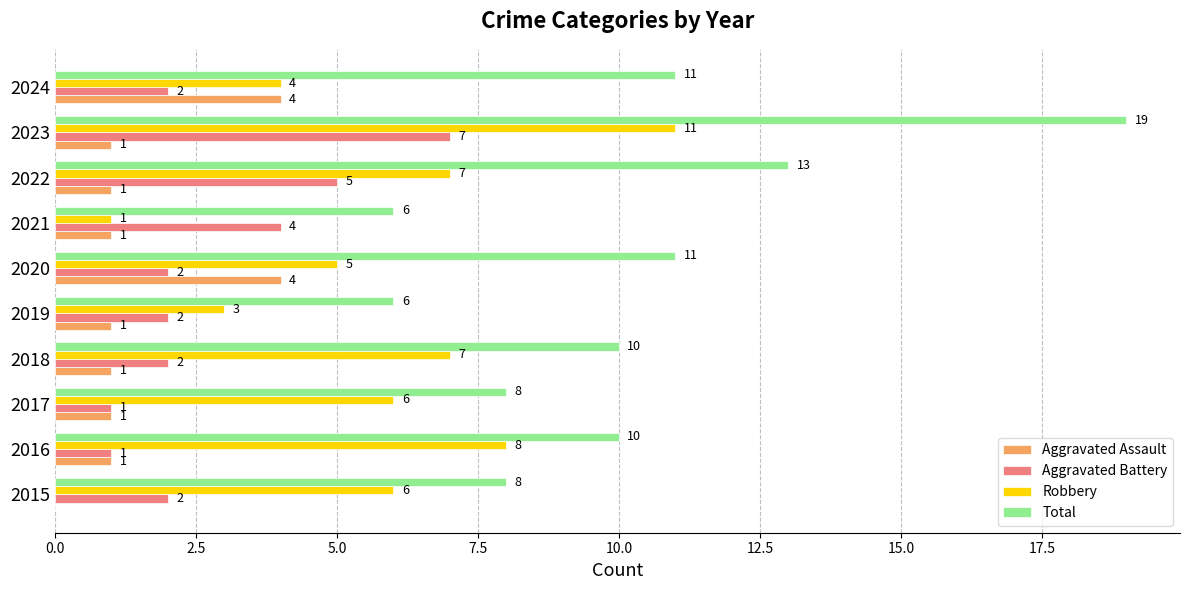

What is the highest value of the Aggravated Battery series?

7